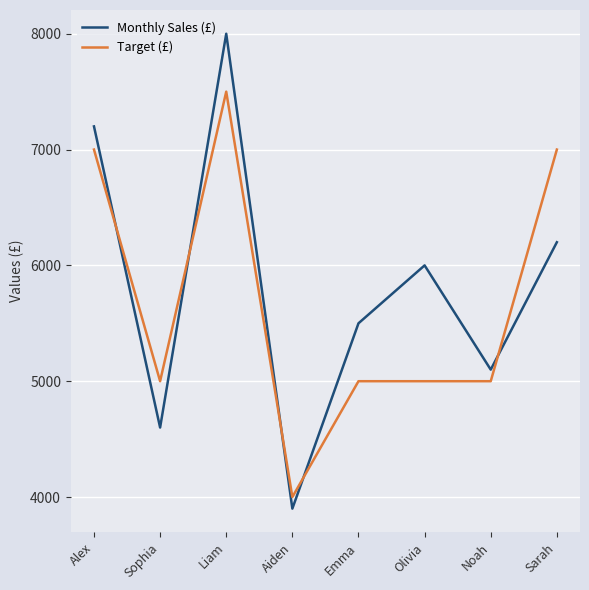

How many times do Monthly Sales (£) and Target (£) cross each other?

5